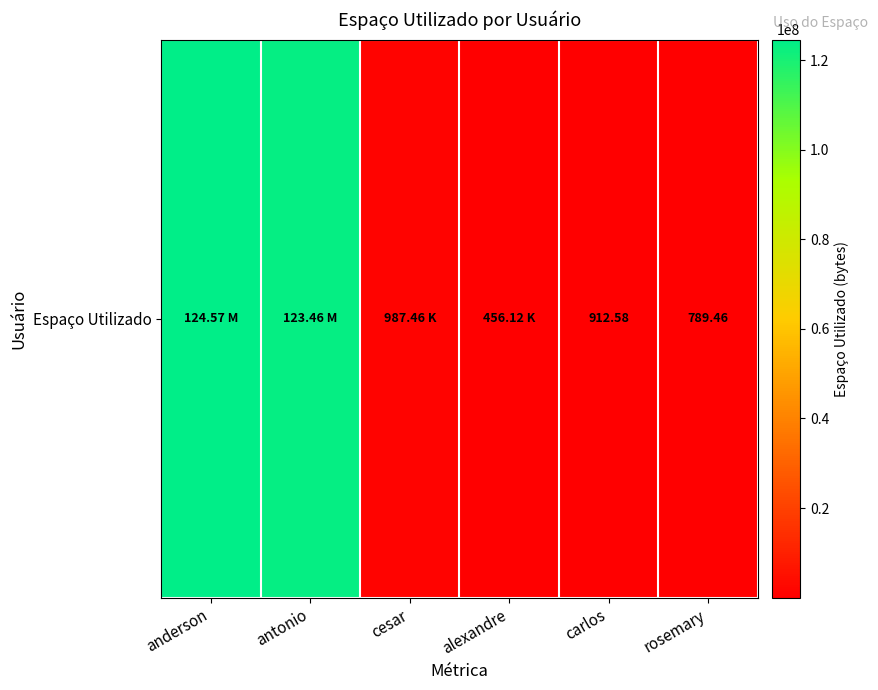

At which label does the data first exceed 987458?

anderson